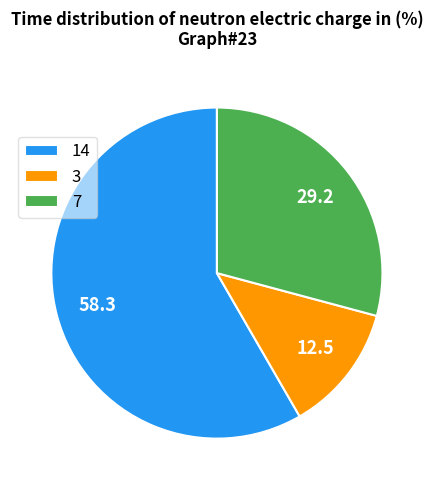

Count the number of slices in the pie.

3